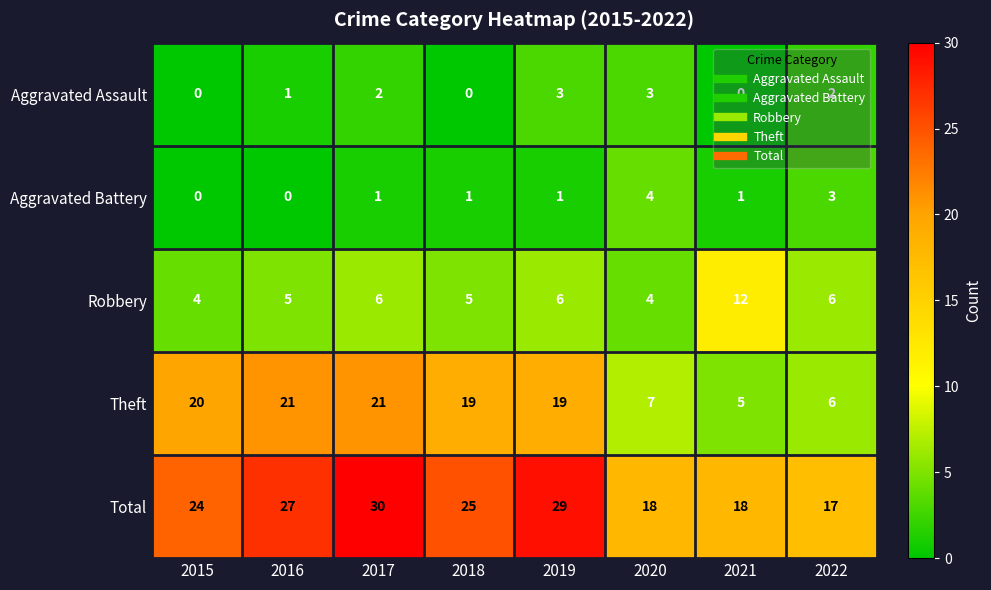

The Theft series shows 5 at 2021. True or false?

True